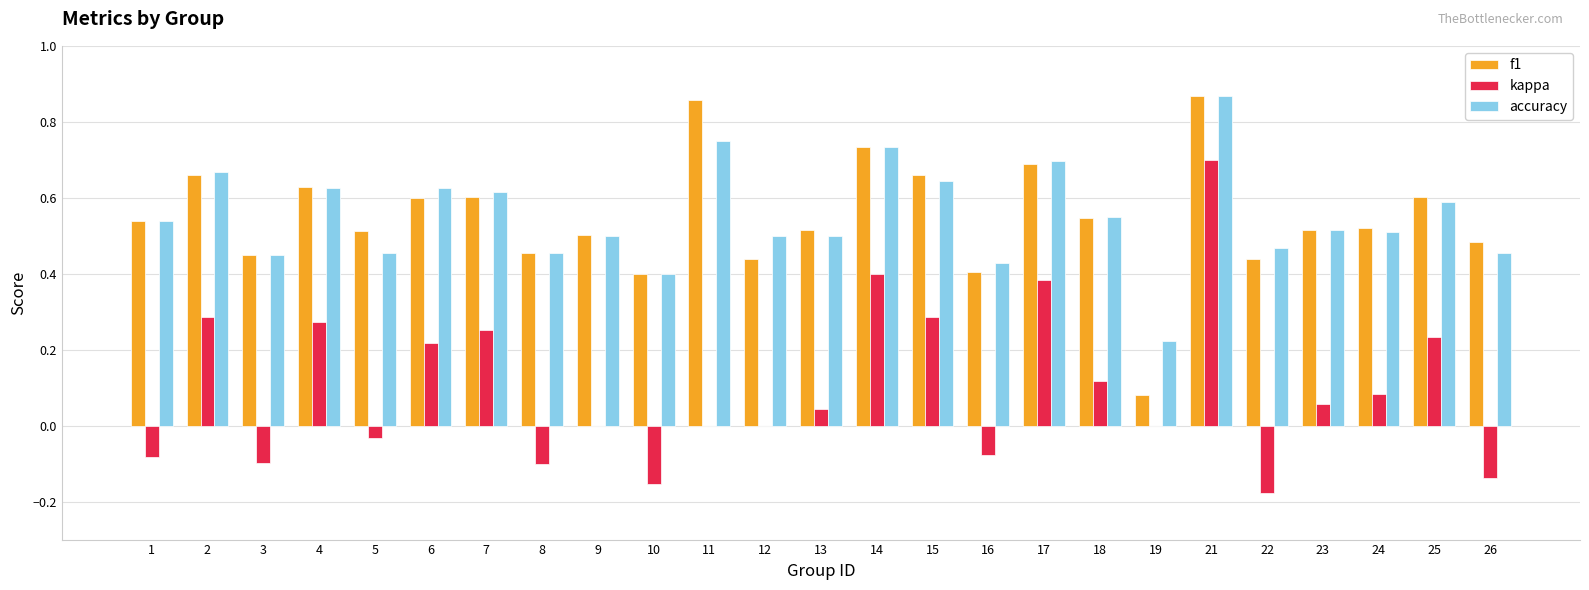

Count the number of categories in the chart.

25